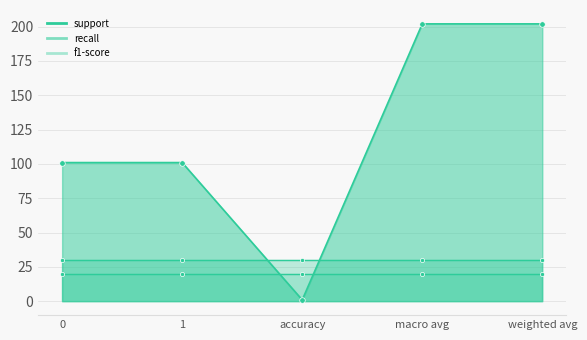

What is the sum of all support values?

607